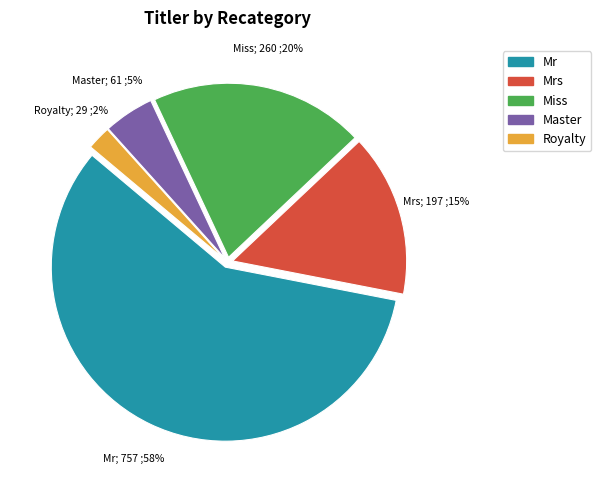

Is there a majority slice in this chart?

Yes